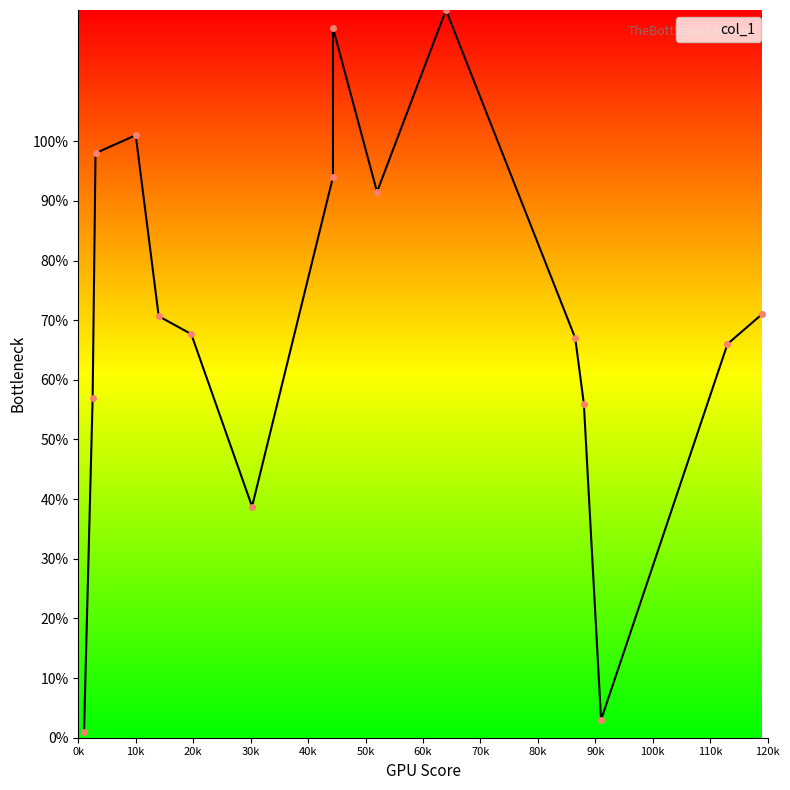

True or false: the data shows 67.7 at 19.666666666666668.

True